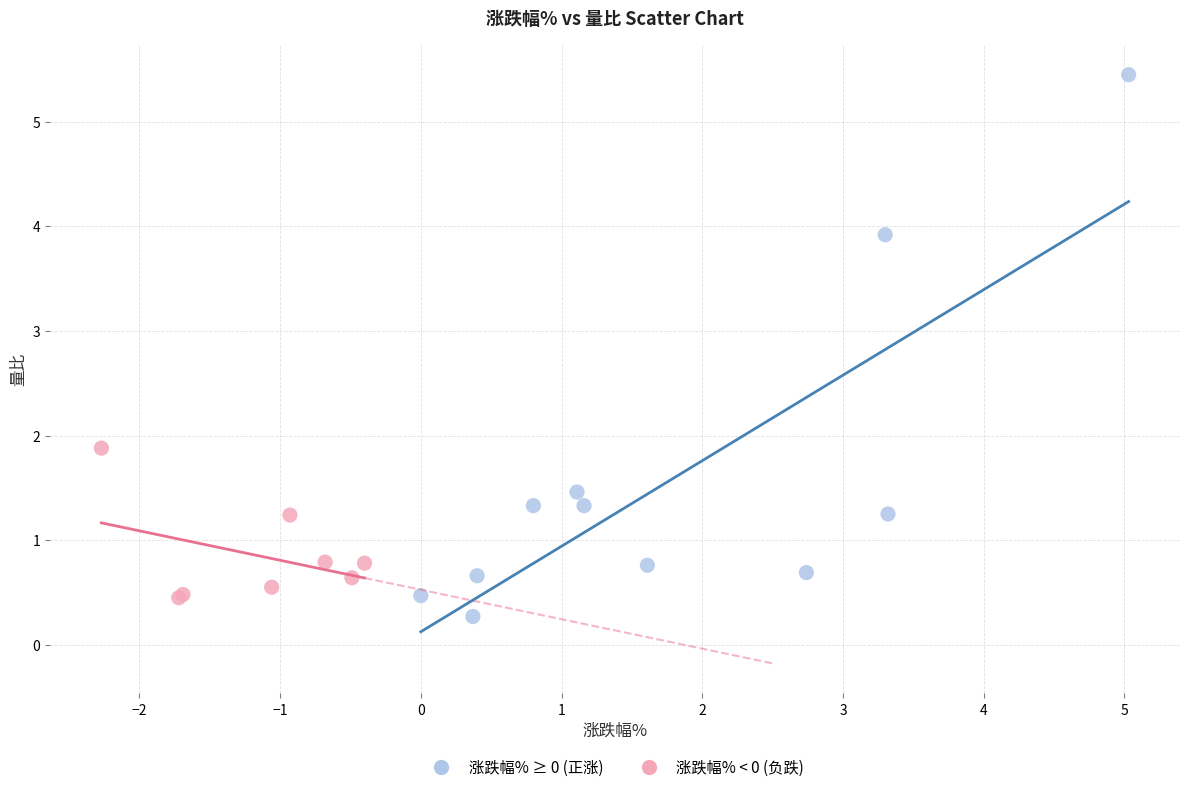

Which series has the largest Y range (max minus min)?

涨跌幅% ≥ 0 (正涨)